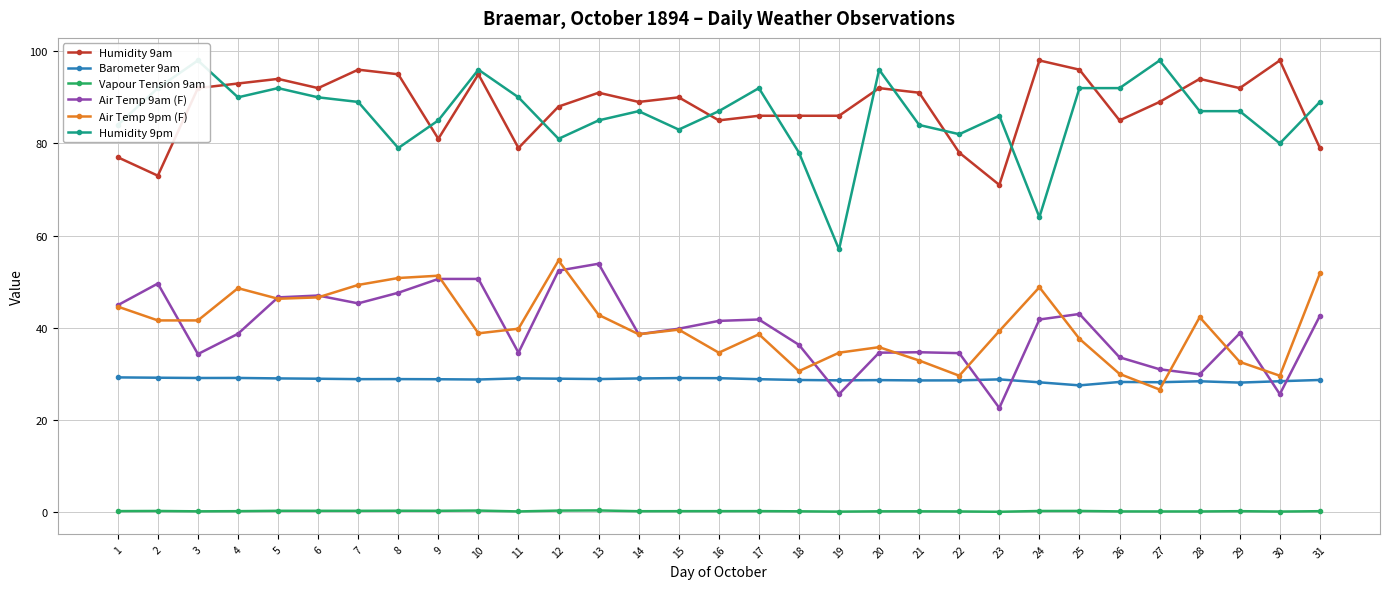

How many distinct data groups are displayed?

6